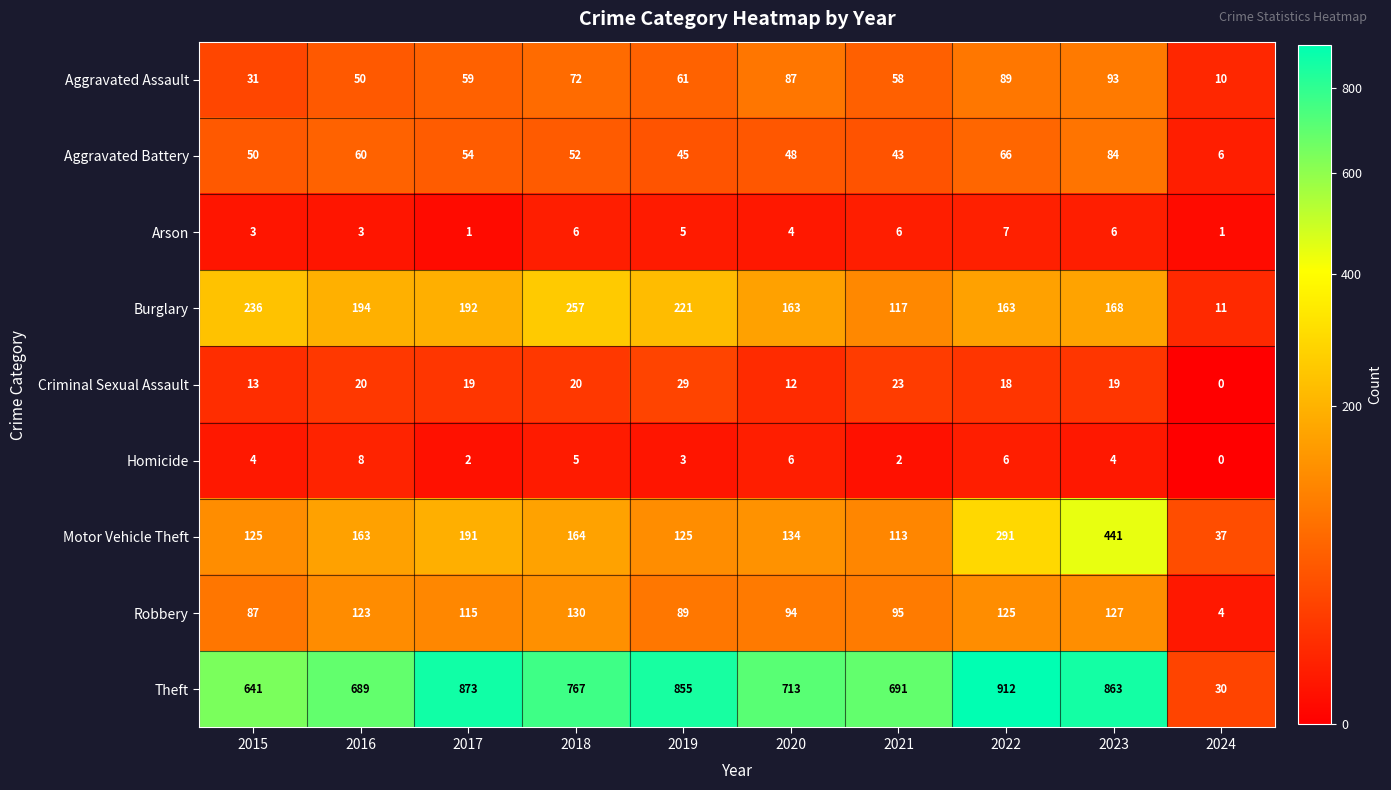

The value of Motor Vehicle Theft at 2022 is 145. True or false?

False